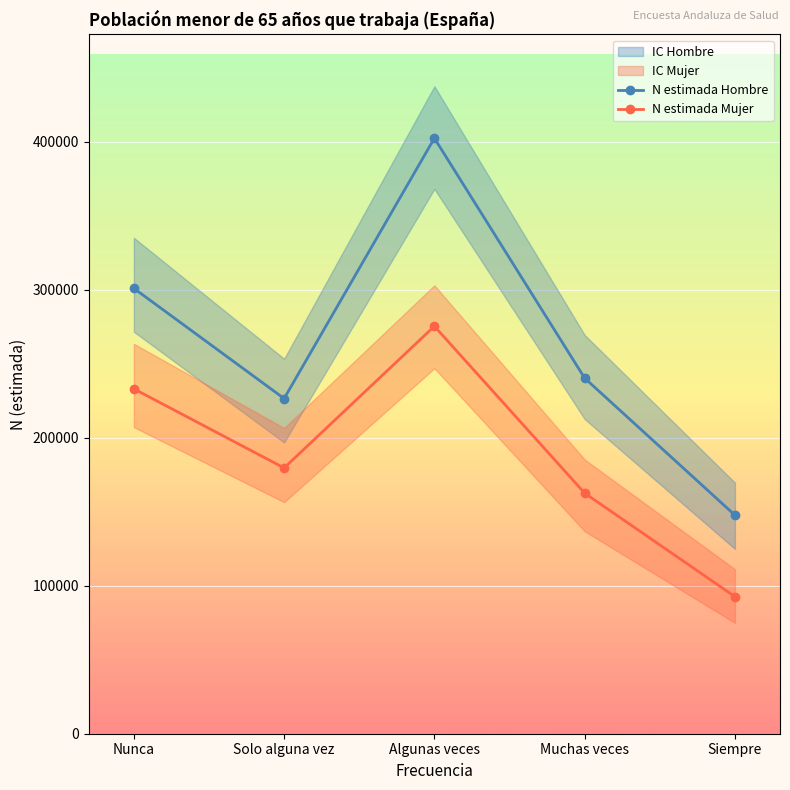

True or false: N estimada Mujer and N estimada Hombre intersect in this chart.

False